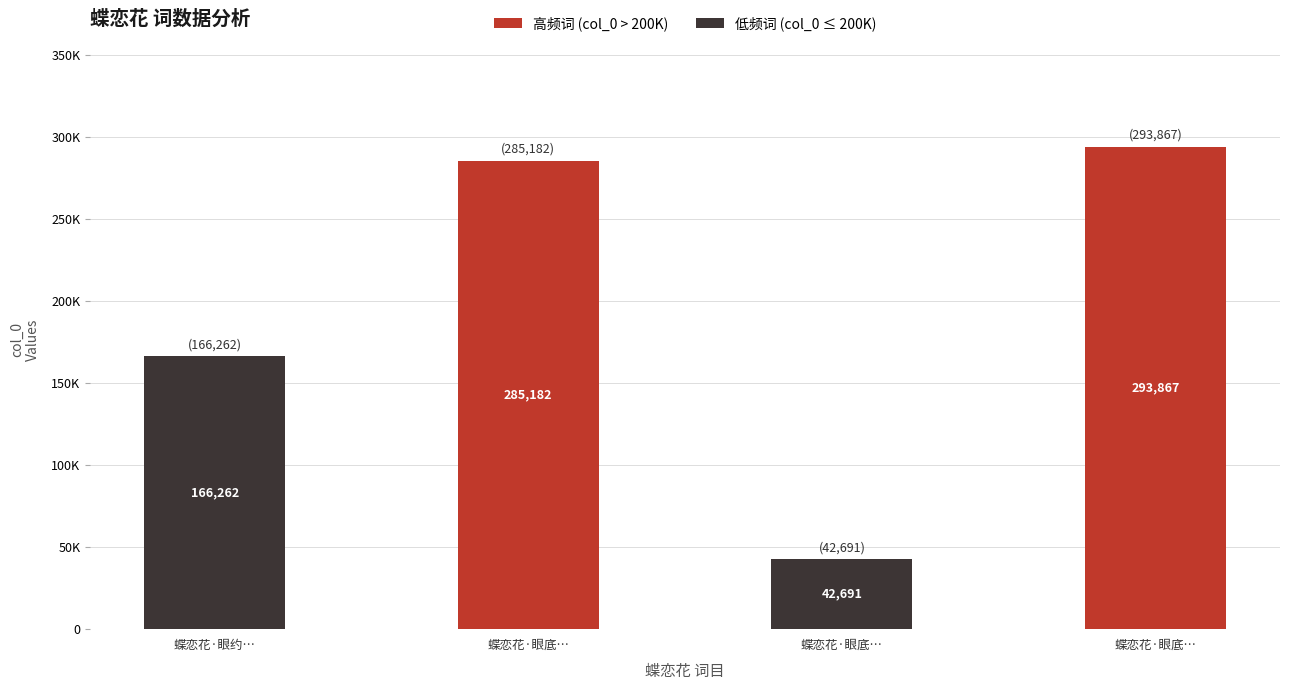

List the labels in order of value, smallest first.

蝶恋花·眼底…, 蝶恋花·眼约…, 蝶恋花·眼底…, 蝶恋花·眼底…